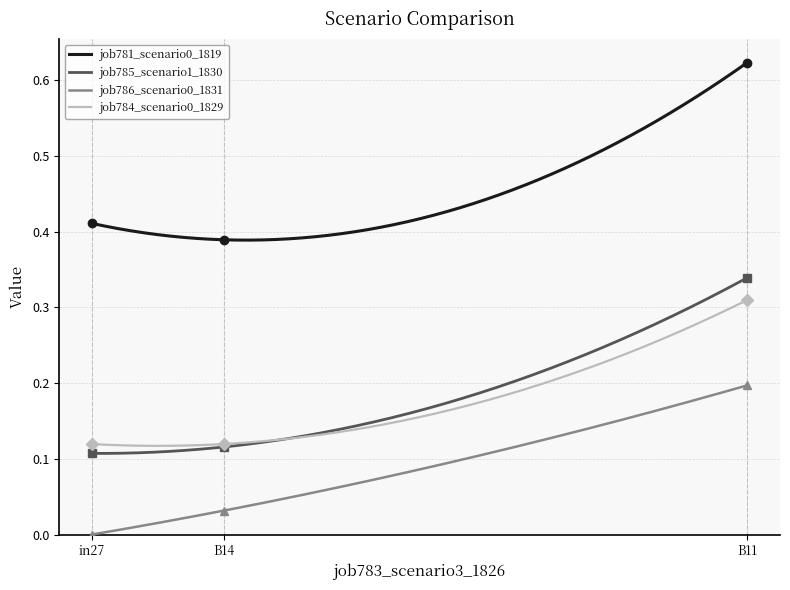

Which series has the largest range (max minus min)?

job781_scenario0_1819